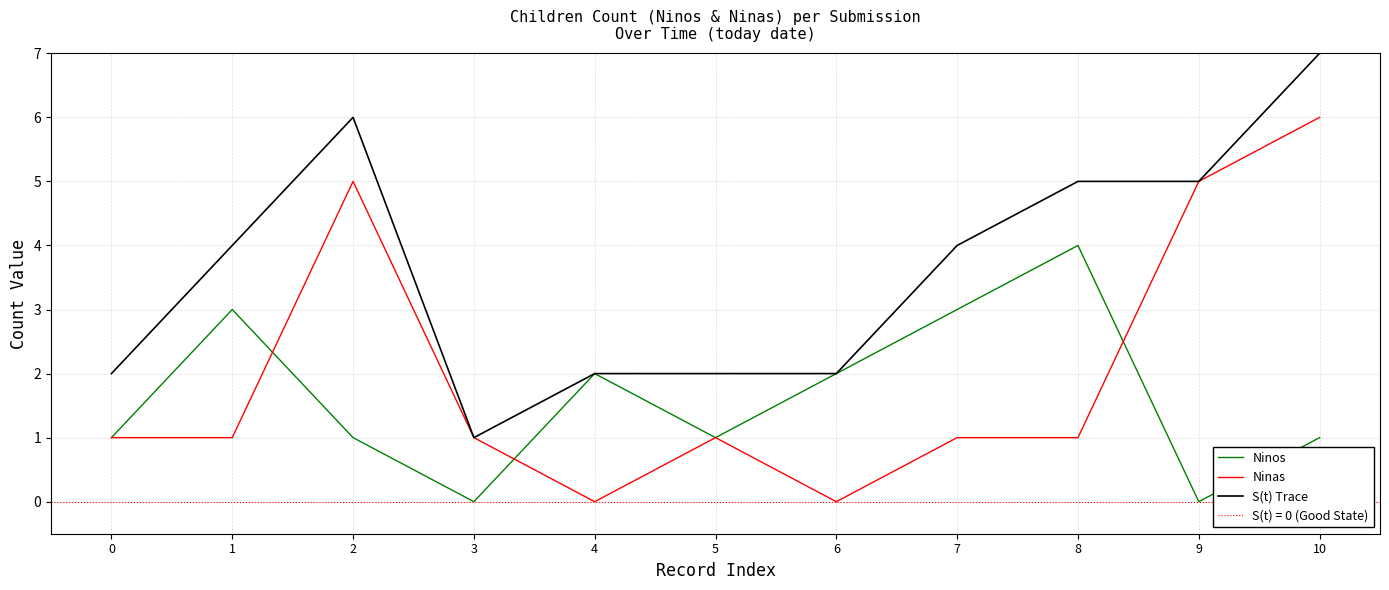

At which category does Ninas reach its first local valley?

4